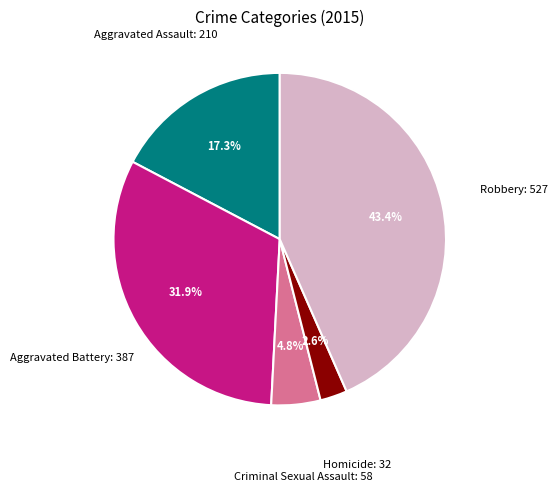

Is there a majority slice in this chart?

No